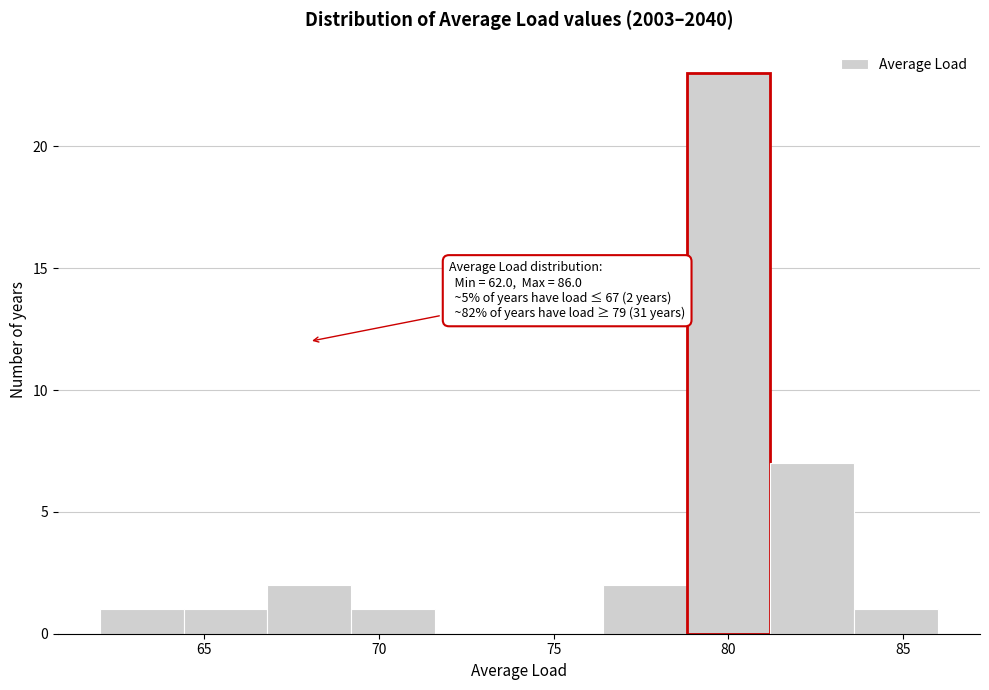

Which range on the x-axis has the tallest bar?

78.8 to 81.2